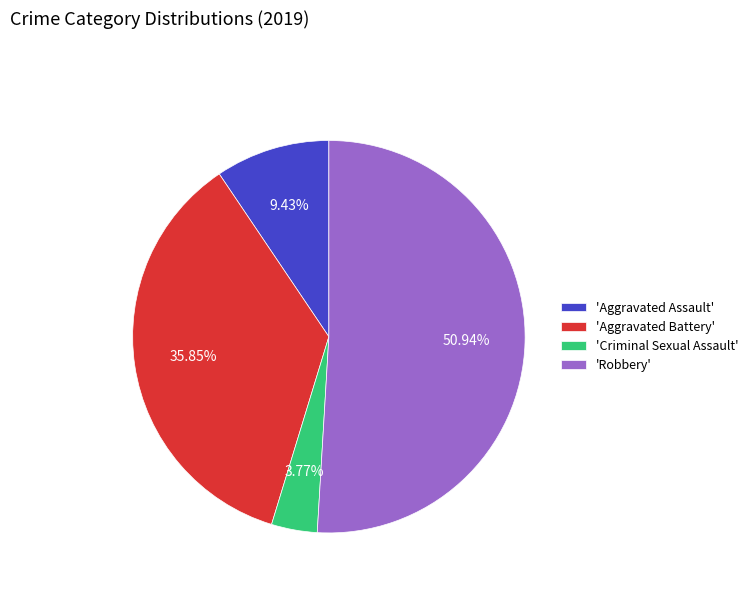

To the nearest percent, what is the average slice percentage?

25%